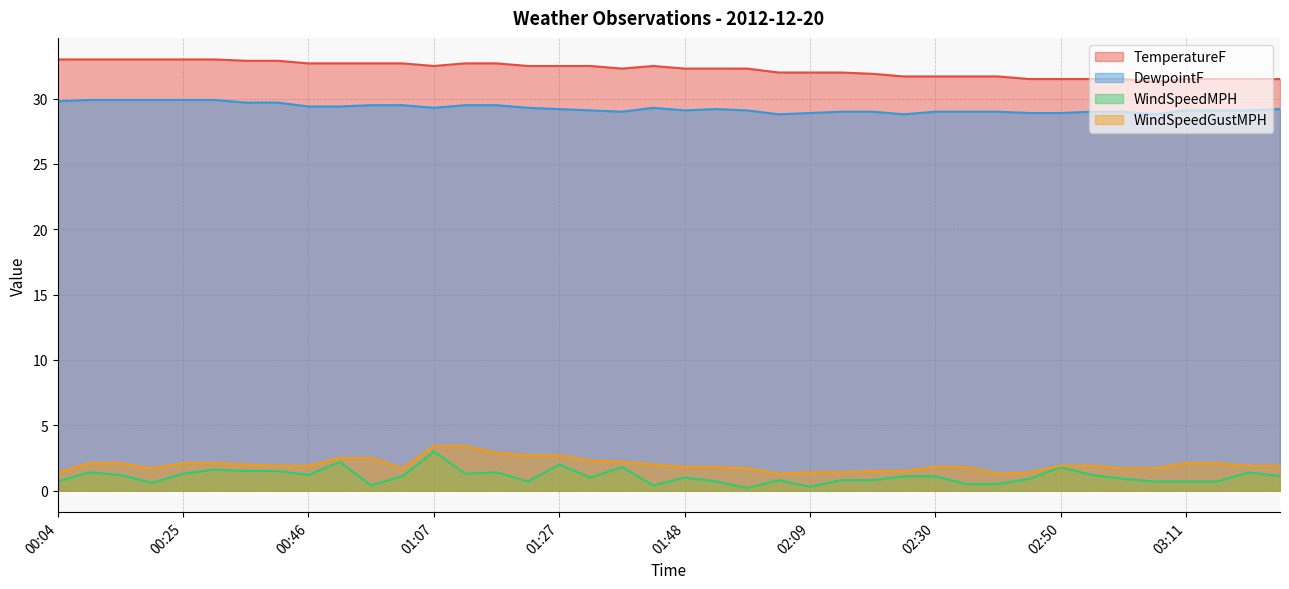

What are all the series names shown in the legend?

TemperatureF, DewpointF, WindSpeedMPH, WindSpeedGustMPH